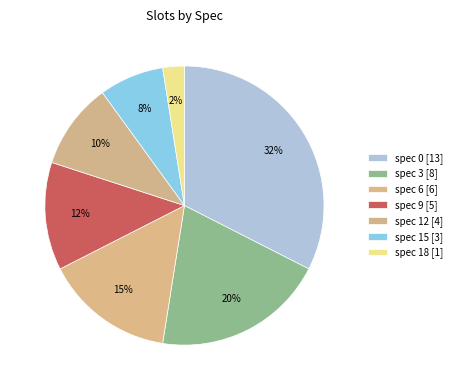

Count the number of slices in the pie.

7